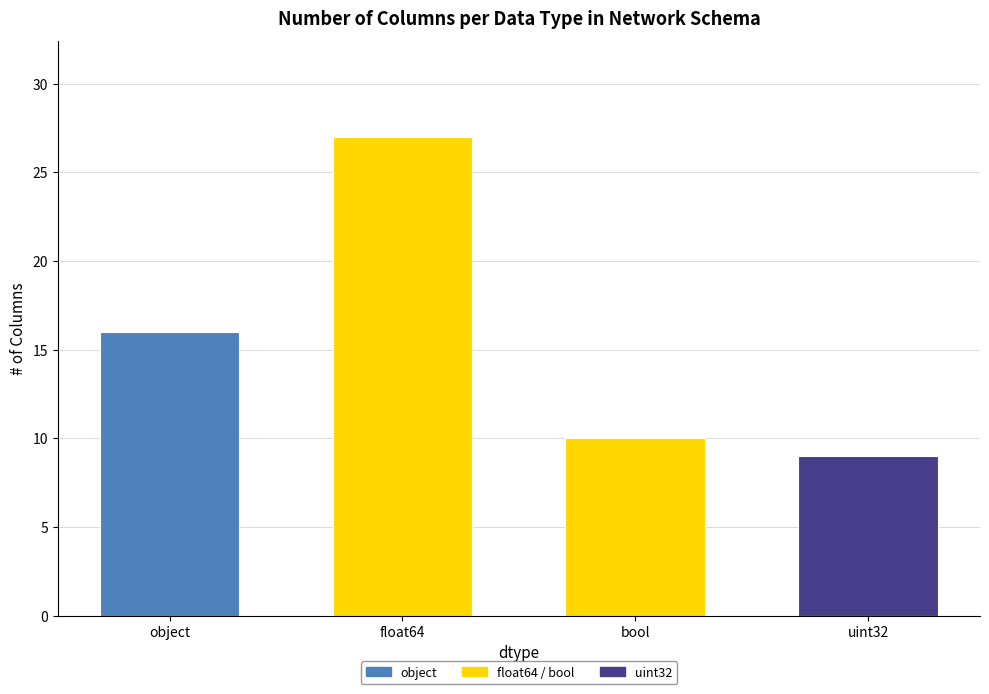

Reading left to right, list all the values displayed in this chart.

object=16	float64=27	bool=10	uint32=9